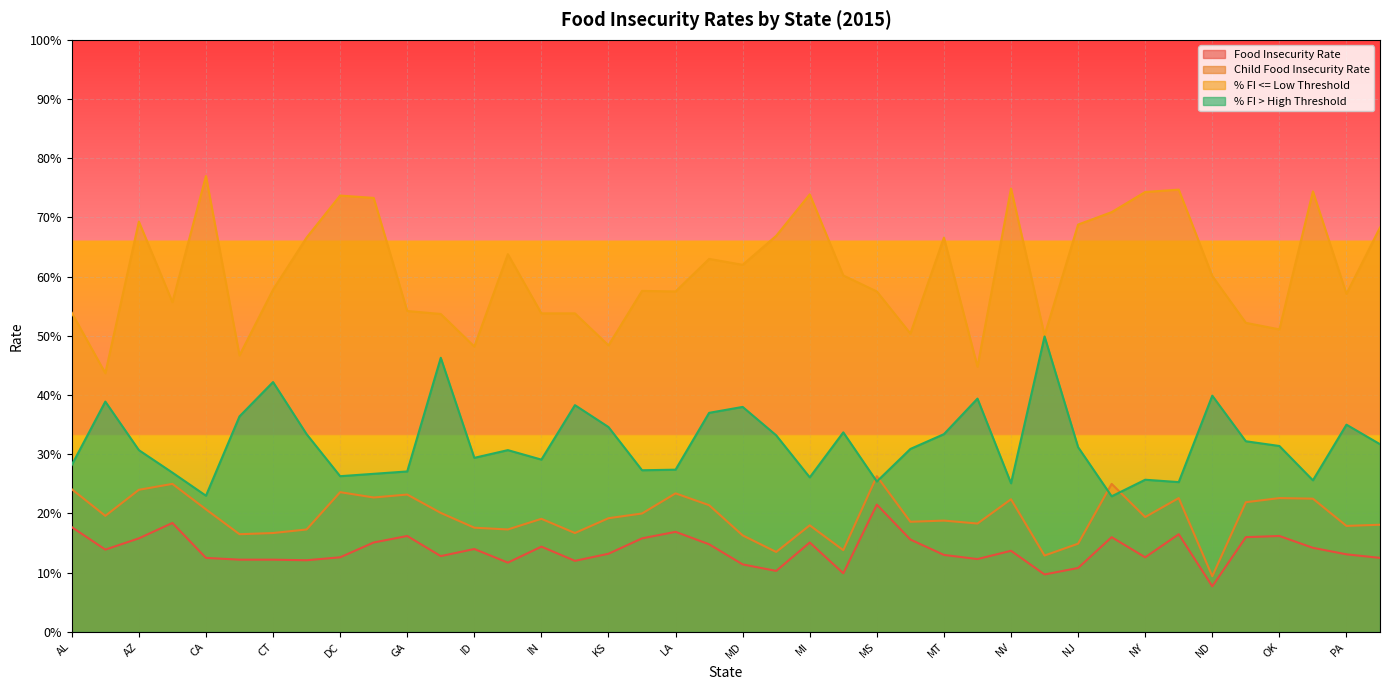

At which category does % FI > High Threshold reach its first local peak?

AK